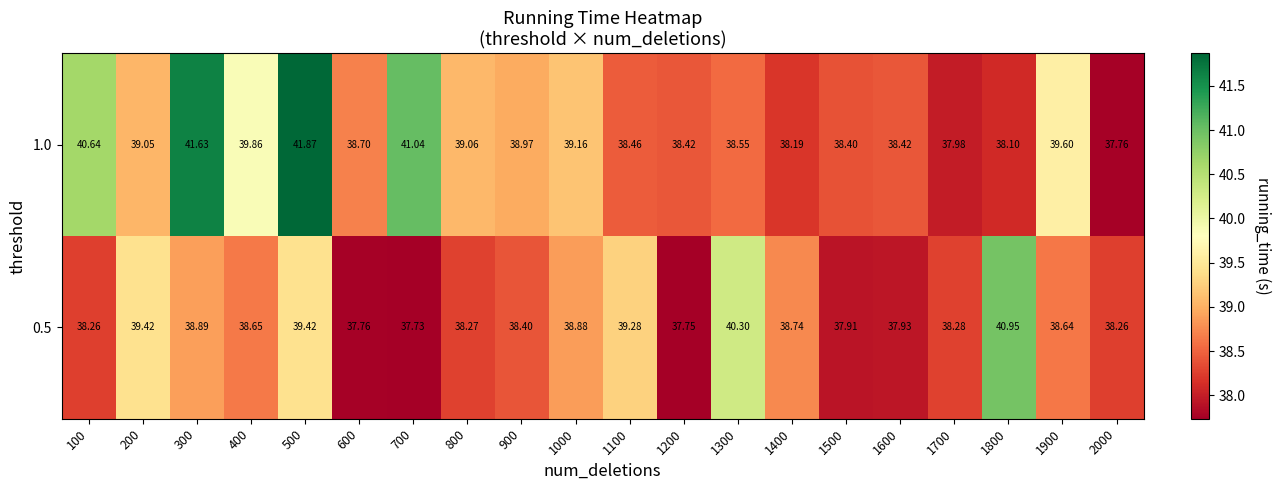

Is the value of 1.0 at 500 greater than the value of 0.5 at 1900?

Yes